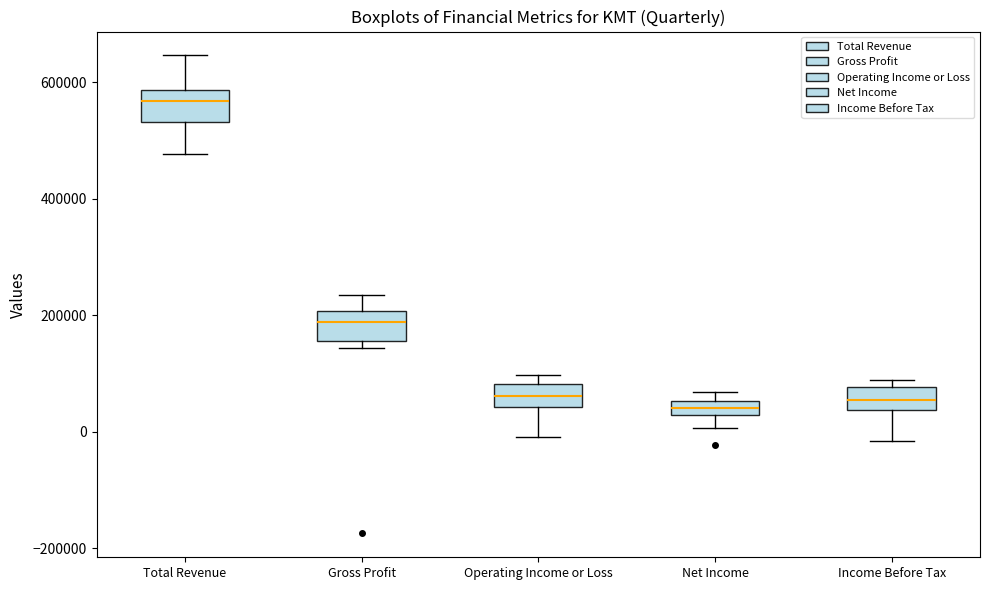

Which box's median line is the highest?

Total Revenue